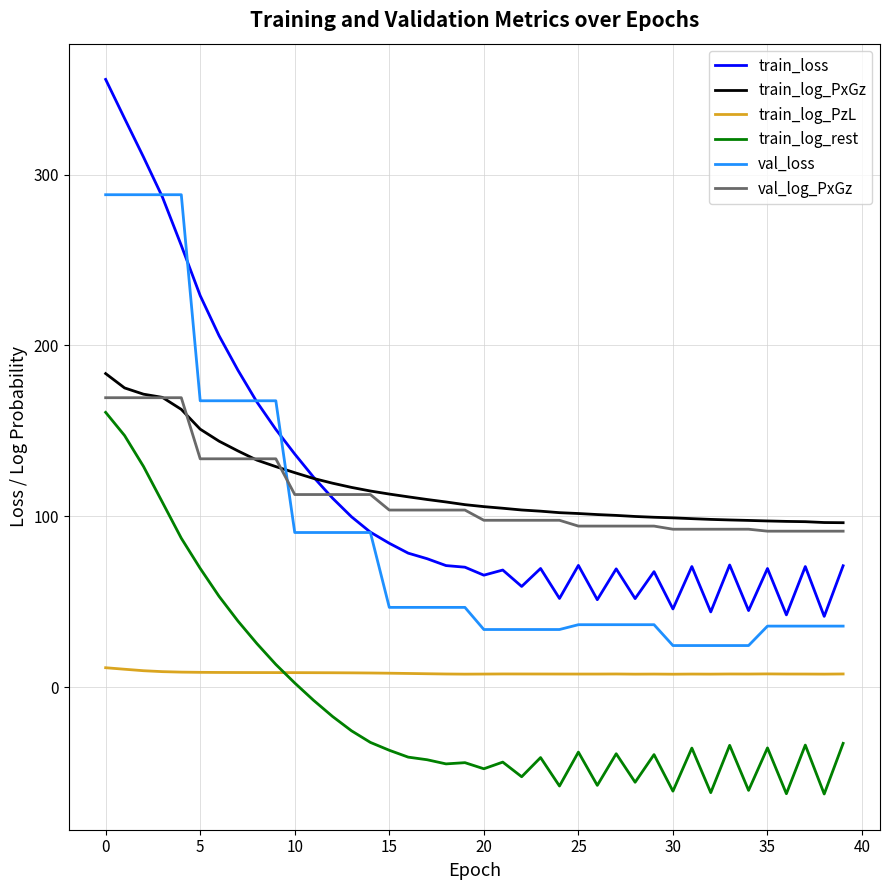

True or false: train_log_rest and train_log_PxGz cross at least once.

False